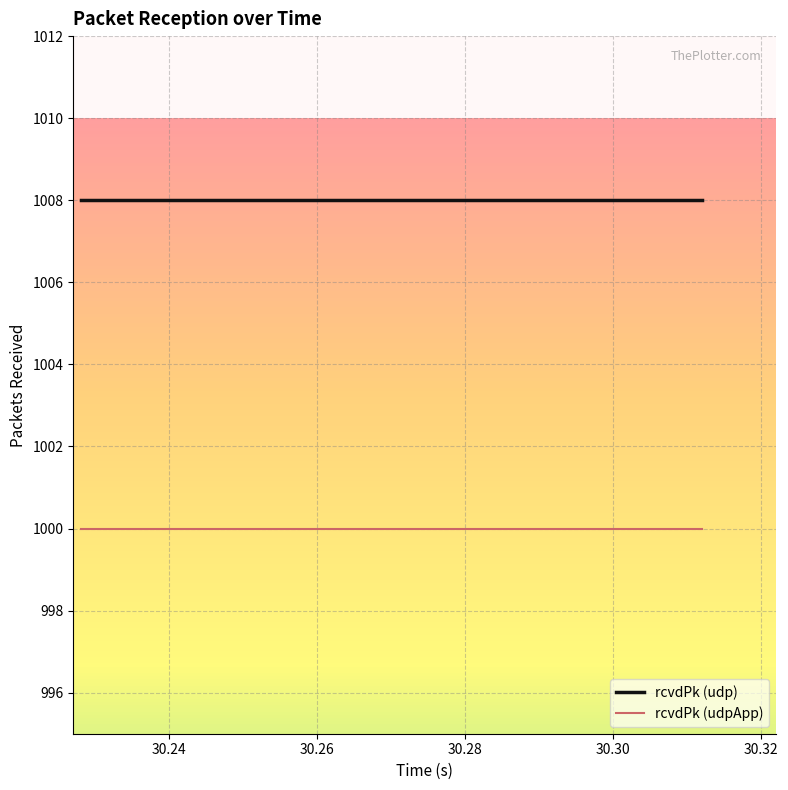

Rank the series by their average value, from highest to lowest.

rcvdPk (udp), rcvdPk (udpApp)